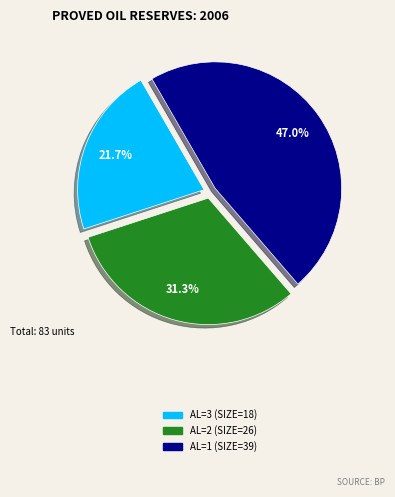

Is there a majority slice in this chart?

No